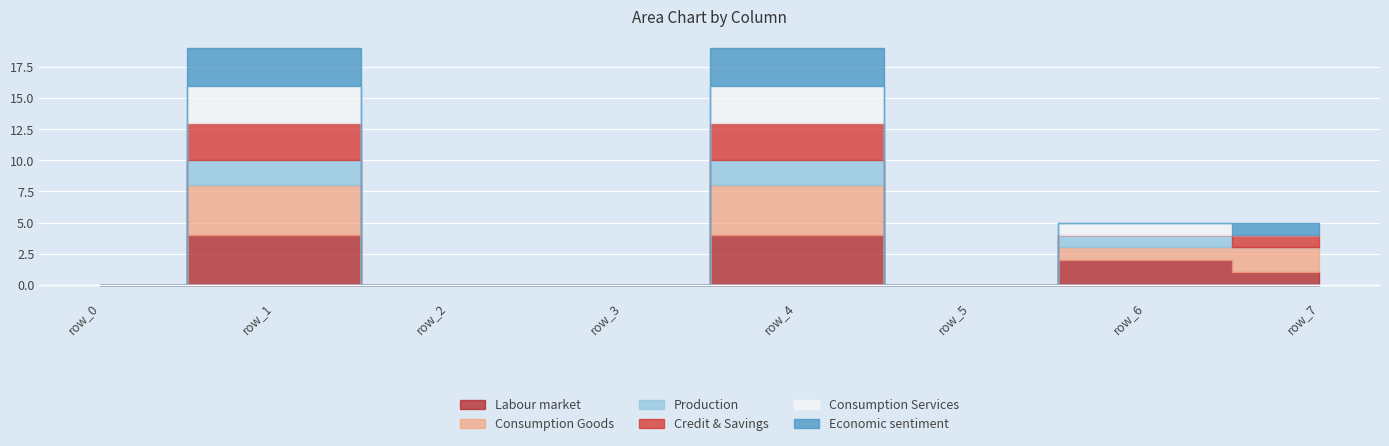

Reading right to left, list all the values displayed in this chart.

col_16: row_7=1	row_6=2	row_5=0	row_4=4	row_3=0	row_2=0	row_1=4	row_0=0
col_23: row_7=2	row_6=1	row_5=0	row_4=4	row_3=0	row_2=0	row_1=4	row_0=0
col_7: row_7=0	row_6=1	row_5=0	row_4=2	row_3=0	row_2=0	row_1=2	row_0=0
col_9: row_7=1	row_6=0	row_5=0	row_4=3	row_3=0	row_2=0	row_1=3	row_0=0
col_13: row_7=0	row_6=1	row_5=0	row_4=3	row_3=0	row_2=0	row_1=3	row_0=0
col_19: row_7=1	row_6=0	row_5=0	row_4=3	row_3=0	row_2=0	row_1=3	row_0=0